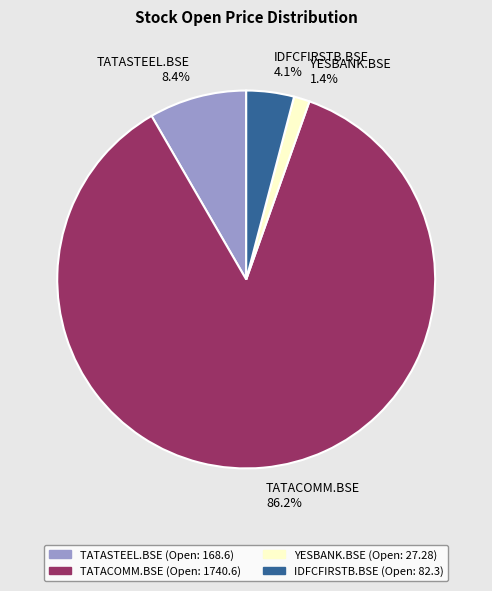

To the nearest percent, what is the difference between the TATACOMM.BSE and IDFCFIRSTB.BSE slice percentages?

82%